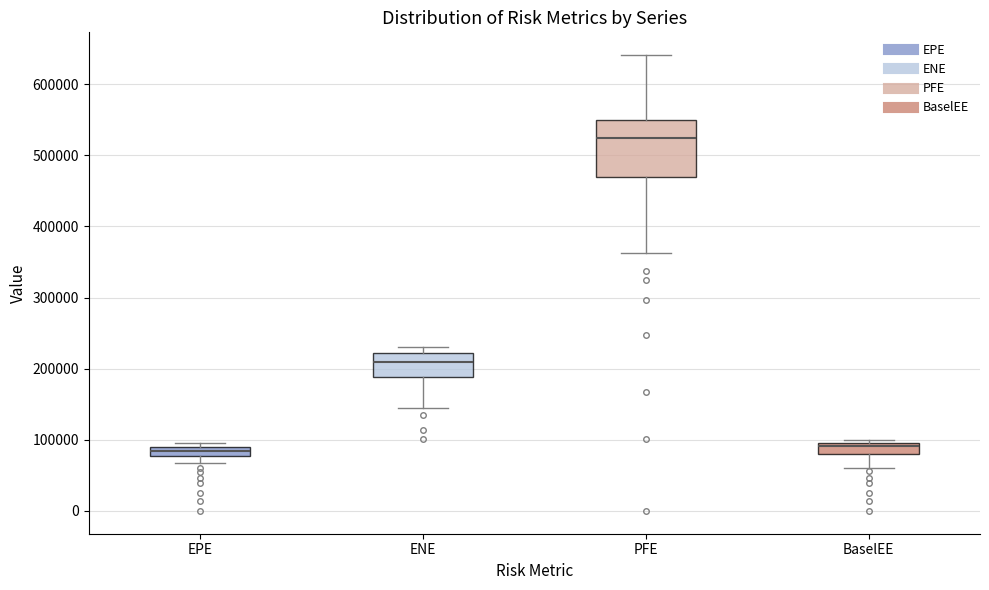

Which box is the tallest, from its lower edge to its upper edge?

PFE